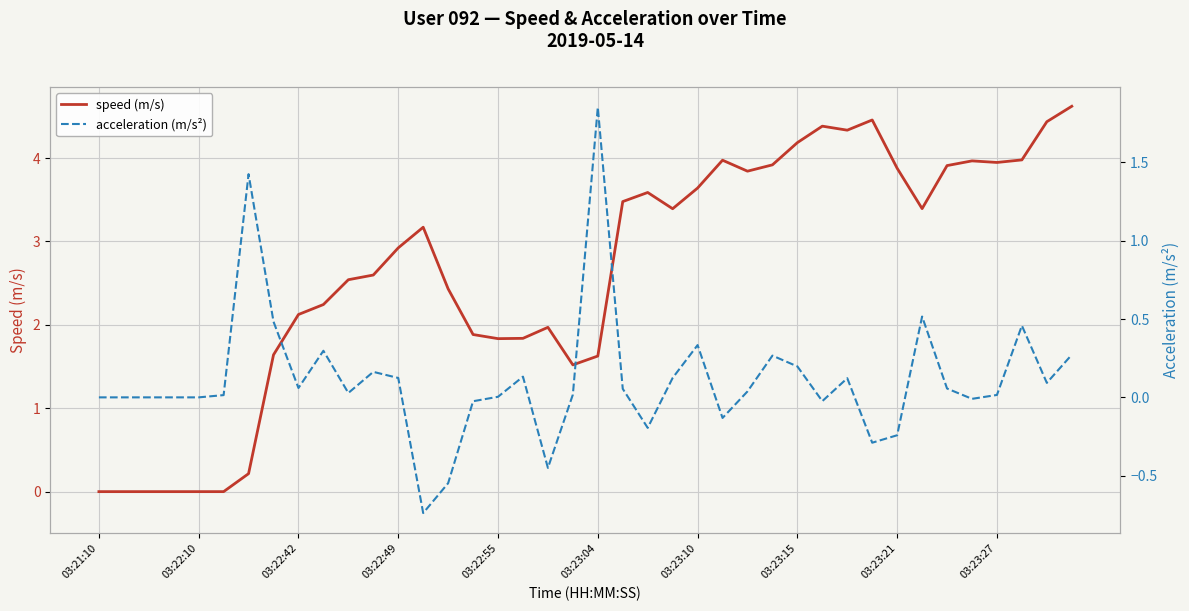

The speed (m/s) series shows 4.6 at 03:22:49. True or false?

False